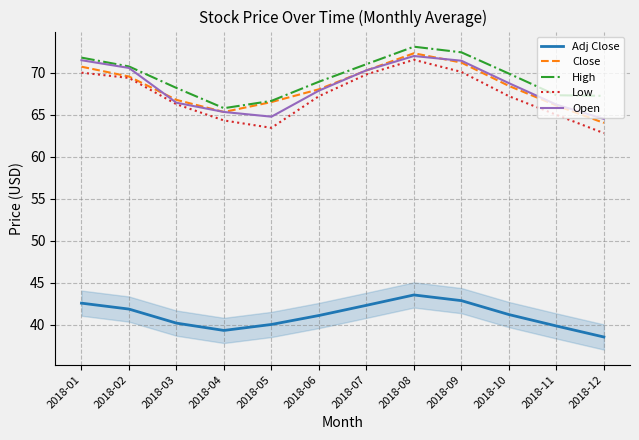

What value does the High series have at 2018-07?

71.0